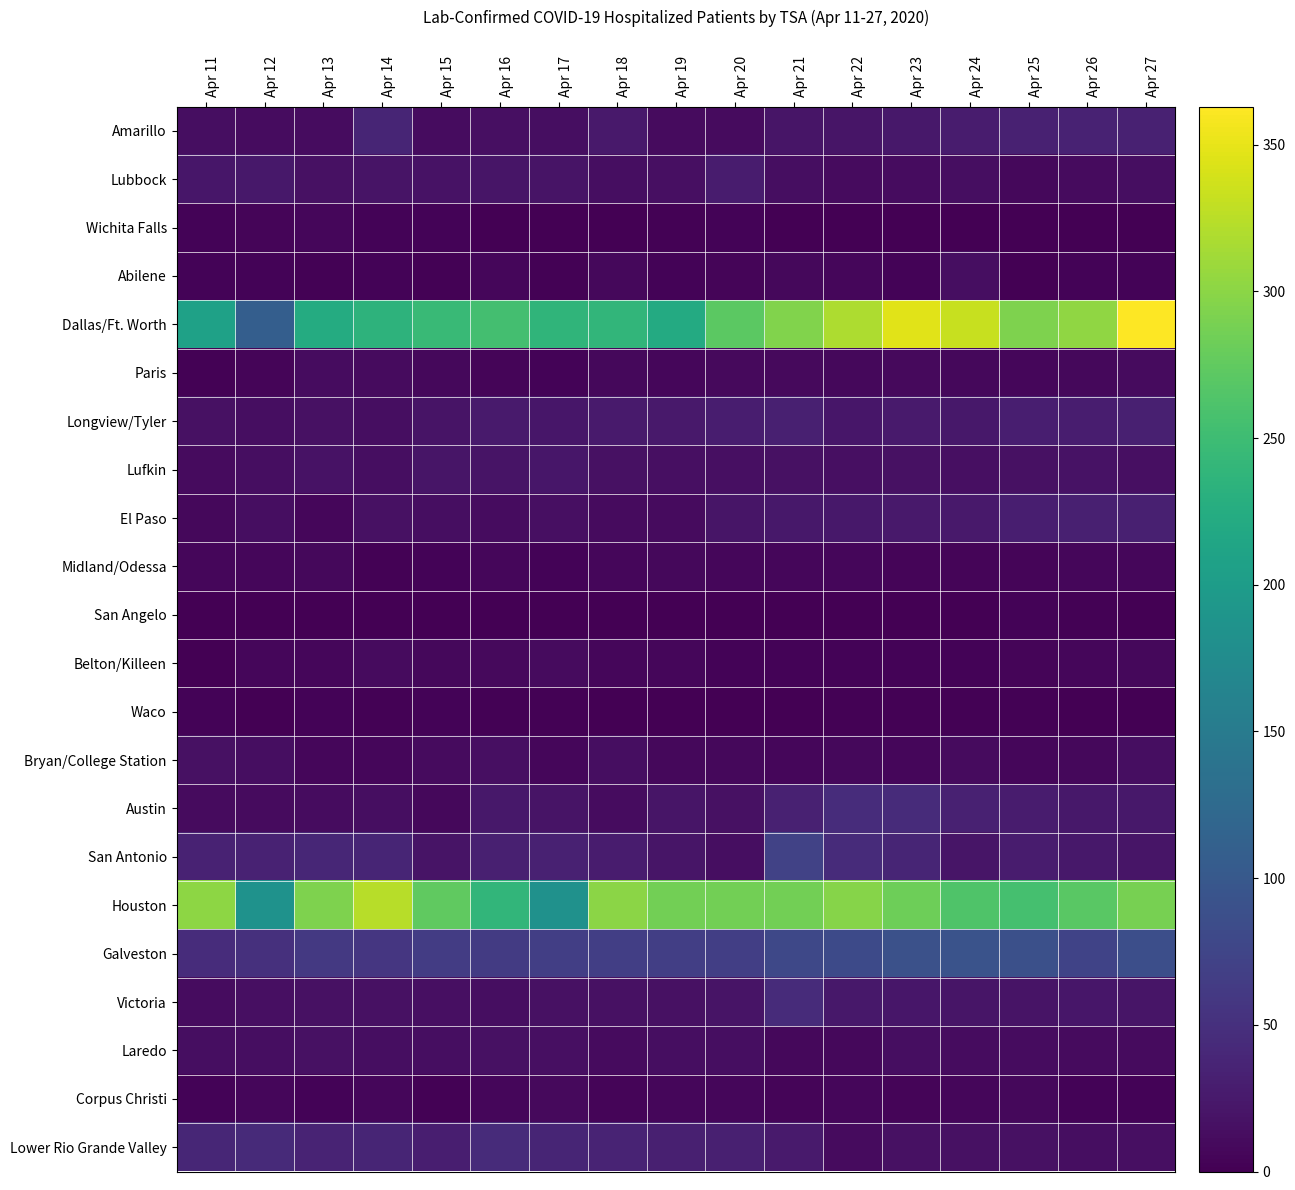

What is the total value across all series at Apr 27?

998